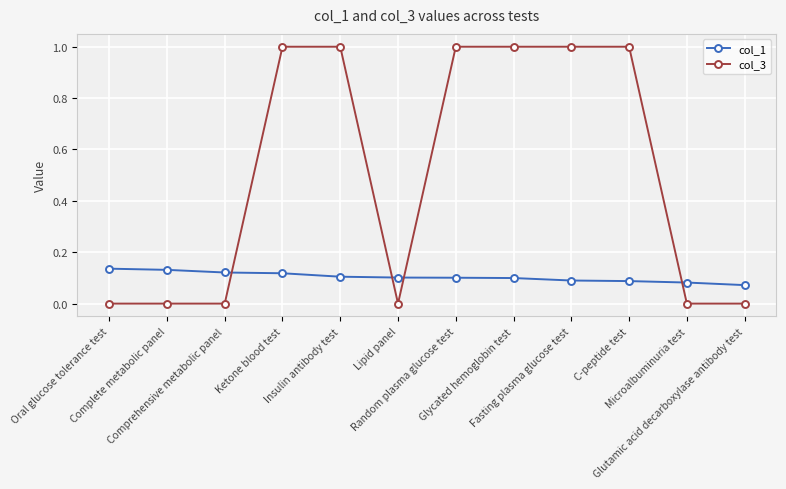

What is the label of the 2nd point from the left?

Complete metabolic panel